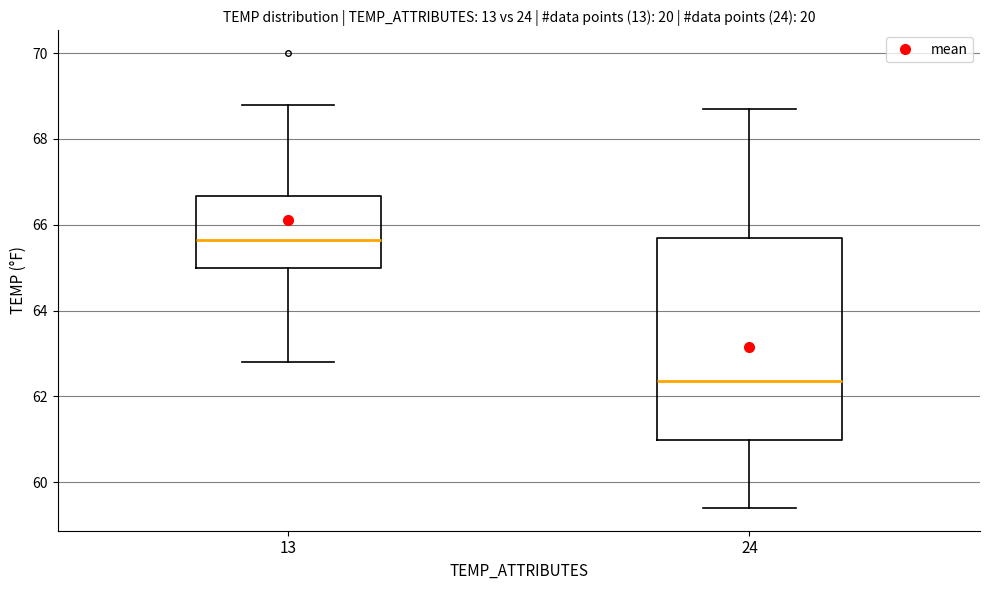

Reading left to right, transcribe this box plot: for each box, give where its median line is, the range the box spans, and where its two whiskers end, as read against the y-axis. The values are not printed on the chart, so give them approximately, as read against the axis.

13: median 65.6, box 65.0 to 66.6, whiskers 62.8 to 68.8
24: median 62.4, box 61.0 to 65.8, whiskers 59.4 to 68.8